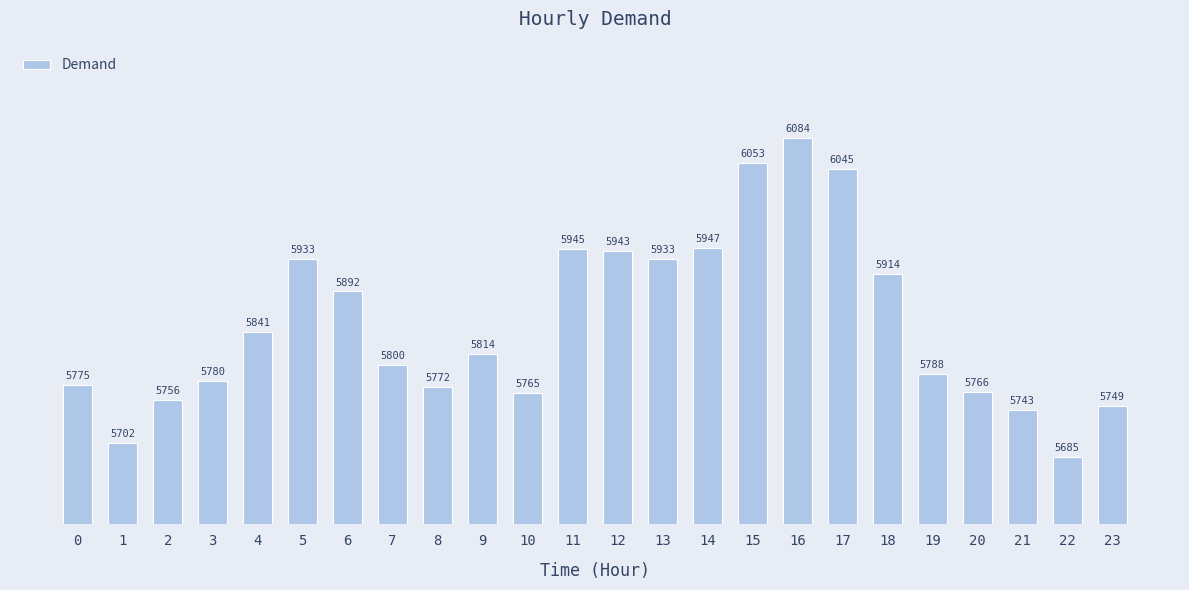

At which label is the value closest to 5884?

6